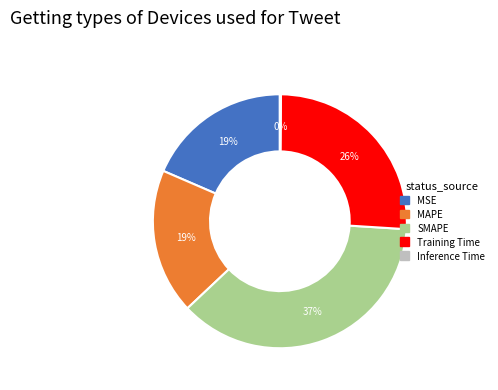

Between Training Time and SMAPE, which is larger?

SMAPE